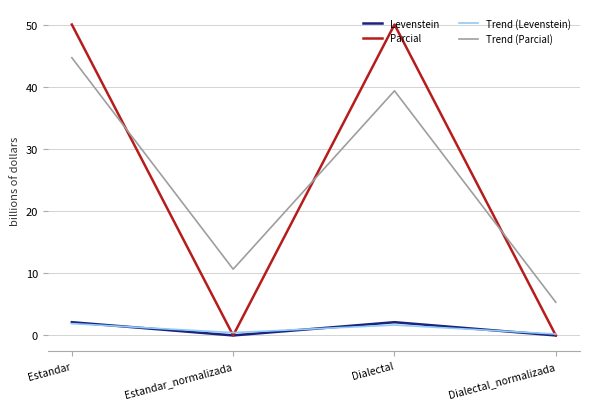

Which series changed the most between Estandar and Dialectal?

Trend (Parcial)